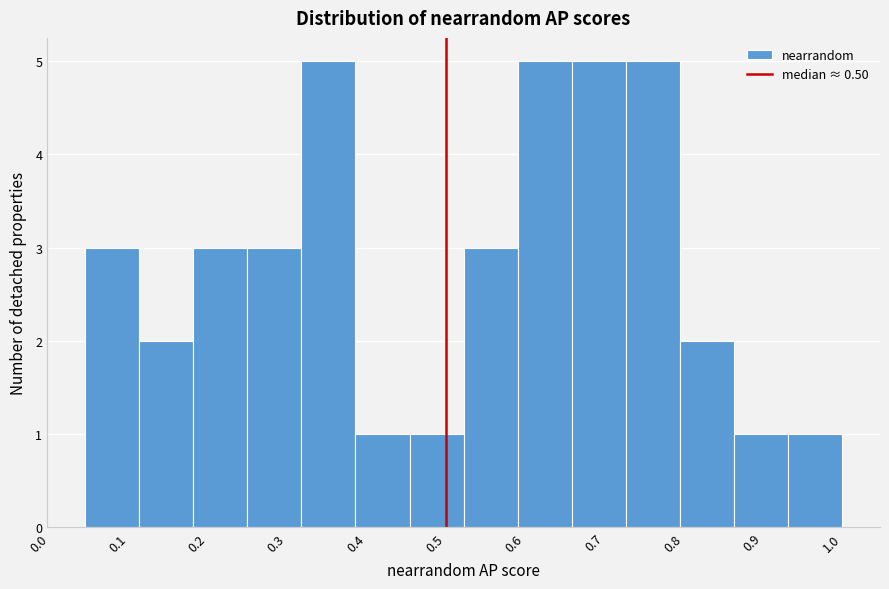

Reading left to right, list every bar in this chart as the range it spans on the x-axis followed by its height. Neither the bar edges nor the heights are printed on the chart, so give them approximately, as read against the axes.

0.05 to 0.11: 3
0.11 to 0.18: 2
0.18 to 0.25: 3
0.25 to 0.32: 3
0.32 to 0.39: 5
0.39 to 0.45: 1
0.45 to 0.52: 1
0.52 to 0.59: 3
0.59 to 0.66: 5
0.66 to 0.73: 5
0.73 to 0.80: 5
0.80 to 0.86: 2
0.86 to 0.93: 1
0.93 to 1.00: 1